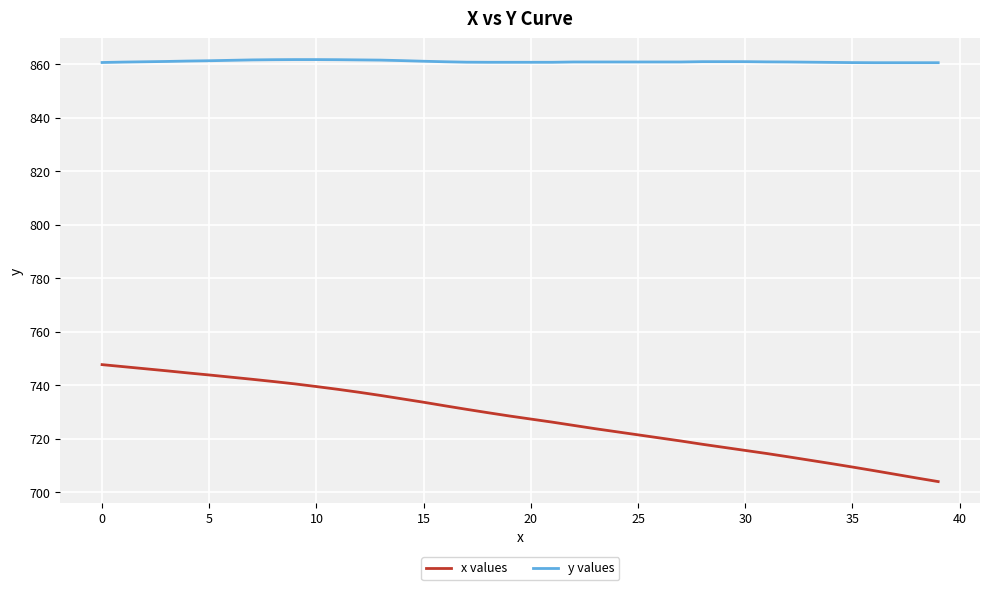

Which series has the widest spread of values?

x values